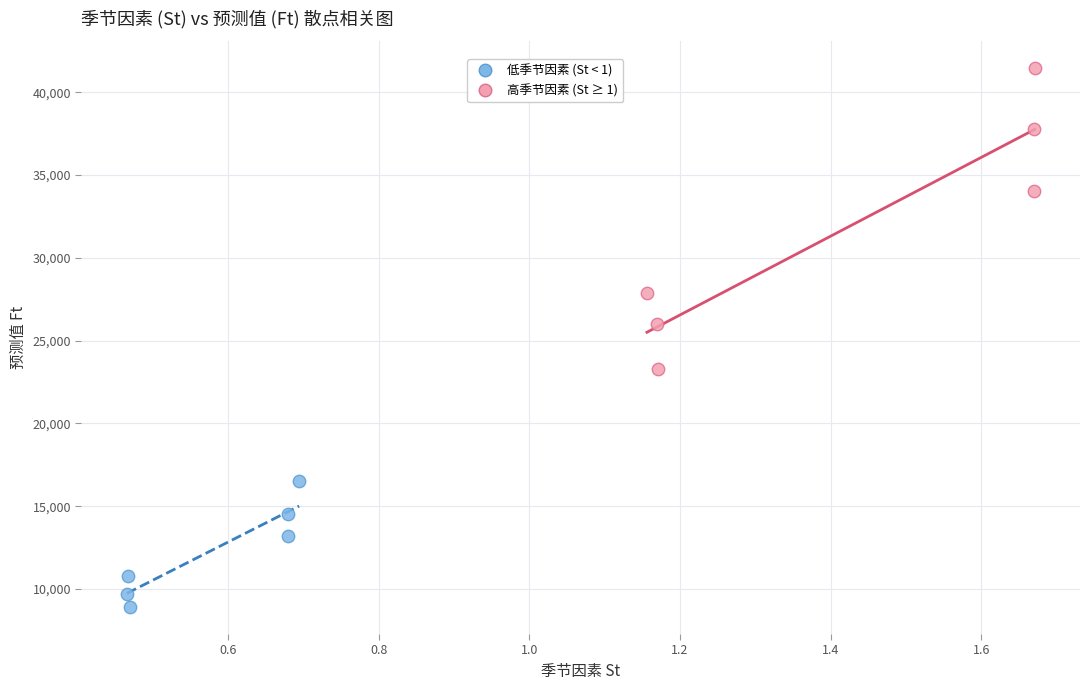

Which series has the largest Y range (max minus min)?

高季节因素 (St ≥ 1)